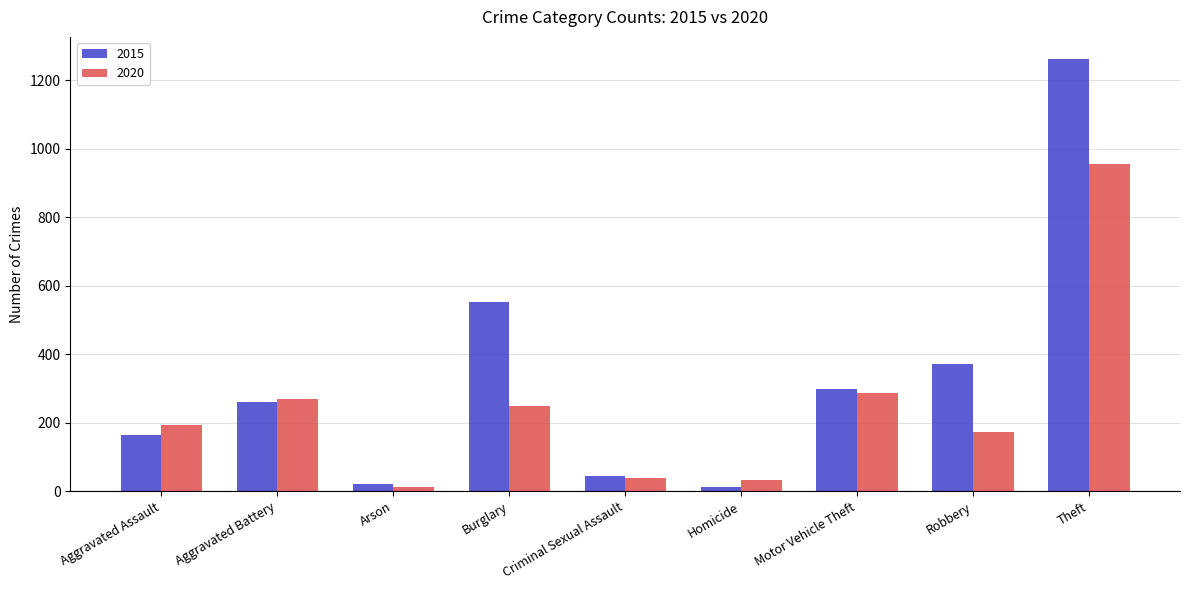

What is the greatest value displayed?

1263